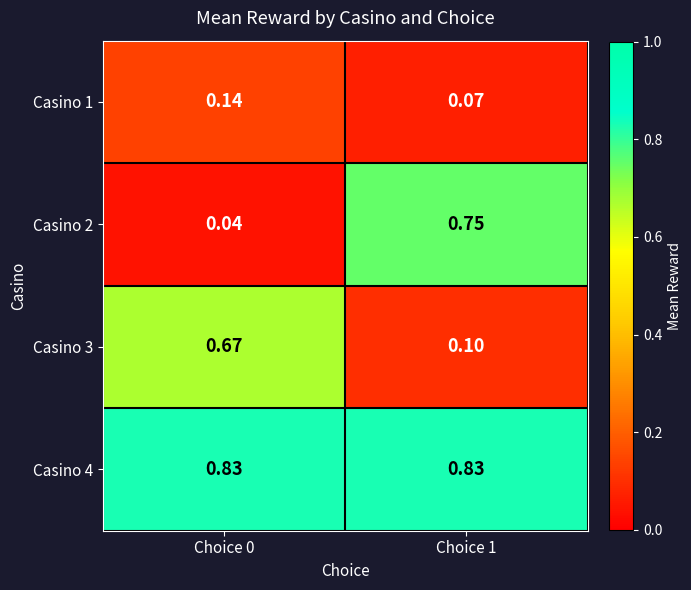

Is the value of Casino 2 at Choice 0 greater than the value of Casino 1 at Choice 1?

No